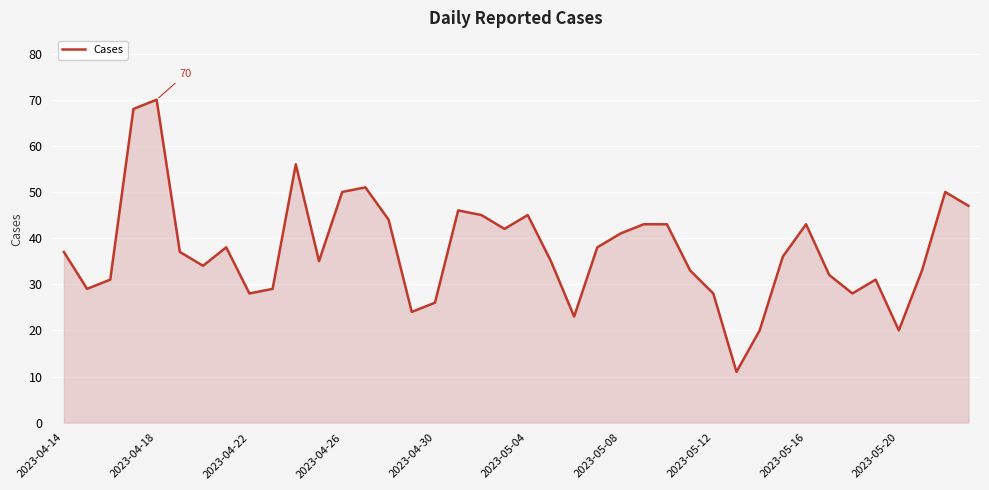

What is the maximum value shown in the chart?

70